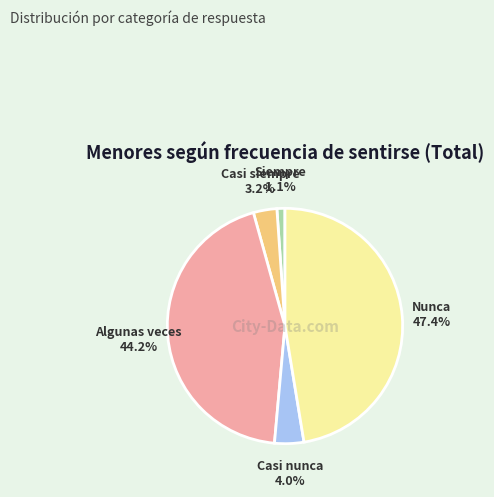

Is there a majority slice in this chart?

No